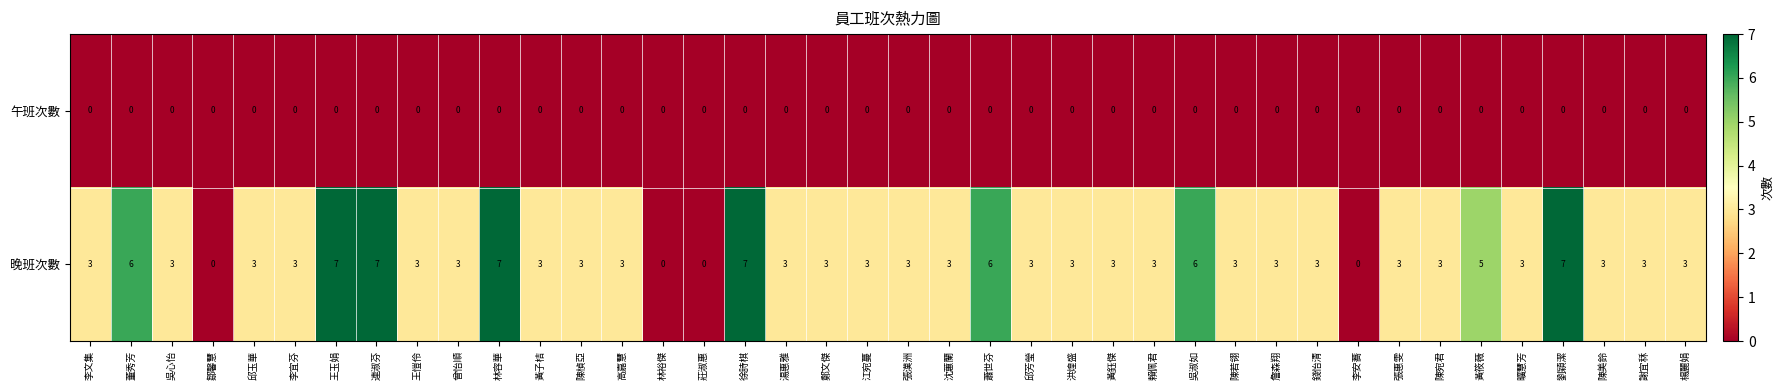

How many series are shown in this chart?

2